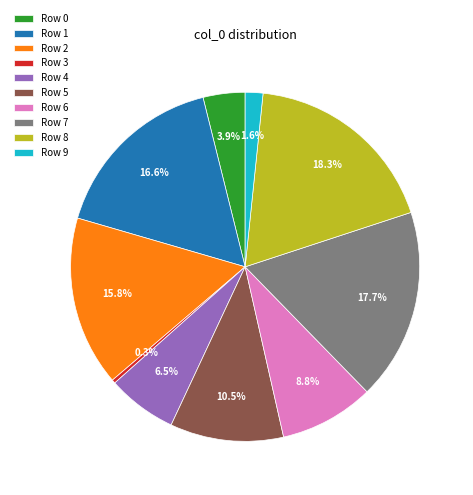

To the nearest percent, what is the average slice percentage?

10%